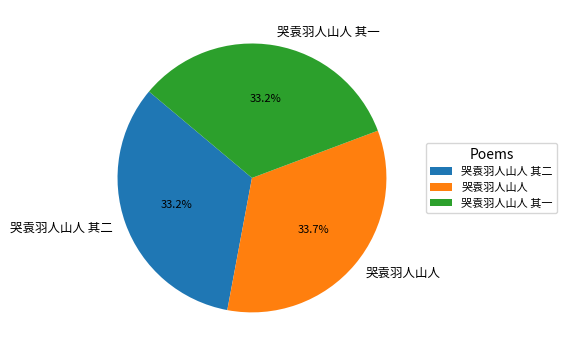

What percentage do 哭袁羽人山人 and 哭袁羽人山人 其一 together represent?

66.8%